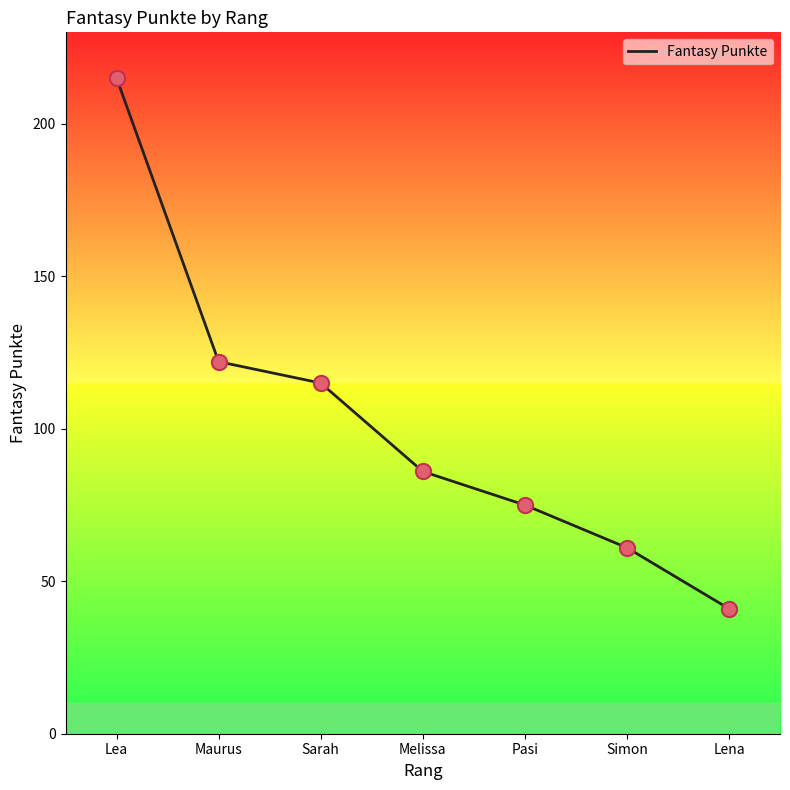

Between Simon and Lea, which is larger?

Lea